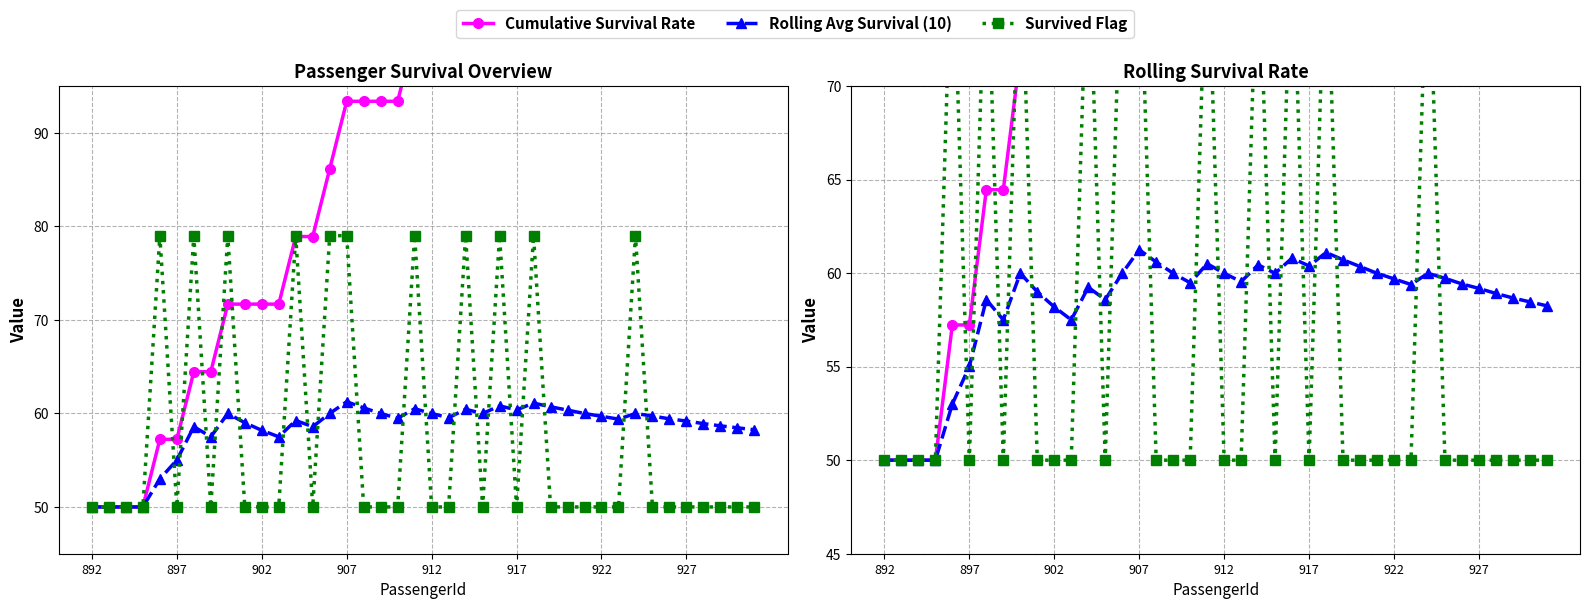

Reading left to right, transcribe all the data shown in this chart.

Cumulative Survival Rate: 50.0	50.0	50.0	50.0	57.2	57.2	64.5	64.5	71.7	71.7	71.7	71.7	78.9	78.9	86.1	93.4	93.4	93.4	93.4	100.6	100.6	100.6	107.8	107.8	115.0	115.0	122.3	122.3	122.3	122.3	122.3	122.3	129.5	129.5	129.5	129.5	129.5	129.5	129.5	129.5
Rolling Avg Survival (10): 50.0	50.0	50.0	50.0	53.0	55.0	58.6	57.5	60.0	59.0	58.2	57.5	59.2	58.6	60.0	61.2	60.6	60.0	59.5	60.5	60.0	59.5	60.4	60.0	60.8	60.4	61.1	60.7	60.4	60.0	59.7	59.4	60.0	59.7	59.4	59.2	58.9	58.7	58.5	58.2
Survived Flag: 50.0	50.0	50.0	50.0	79.0	50.0	79.0	50.0	79.0	50.0	50.0	50.0	79.0	50.0	79.0	79.0	50.0	50.0	50.0	79.0	50.0	50.0	79.0	50.0	79.0	50.0	79.0	50.0	50.0	50.0	50.0	50.0	79.0	50.0	50.0	50.0	50.0	50.0	50.0	50.0